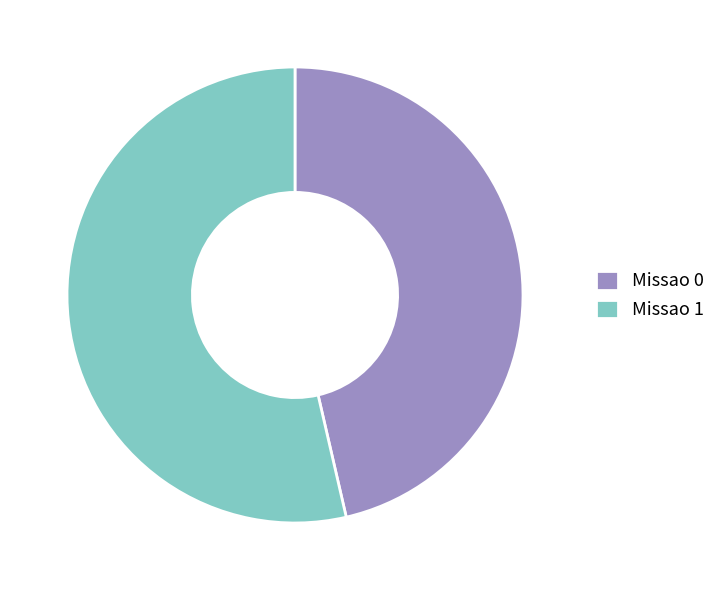

The Missao 0 slice represents 39% of the pie. True or false?

False